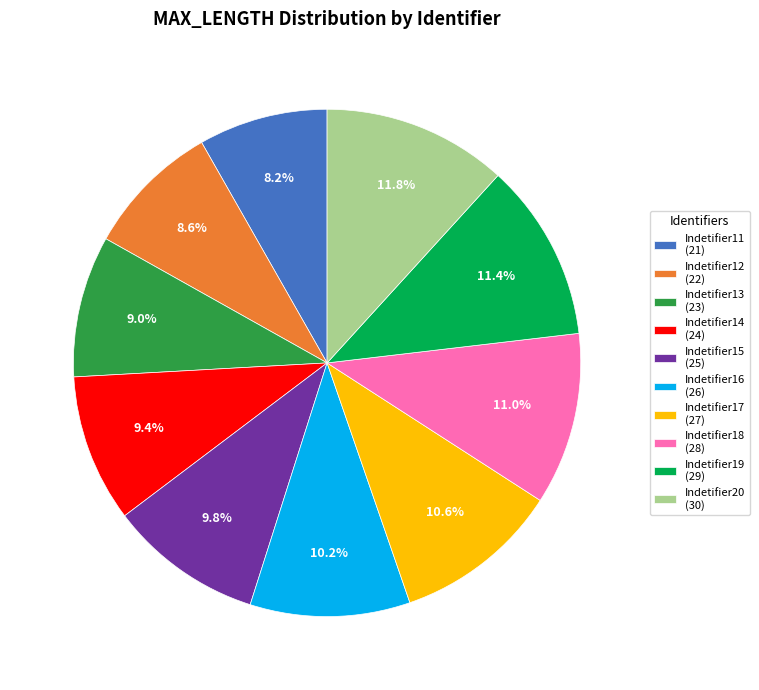

Is there a majority slice in this chart?

No